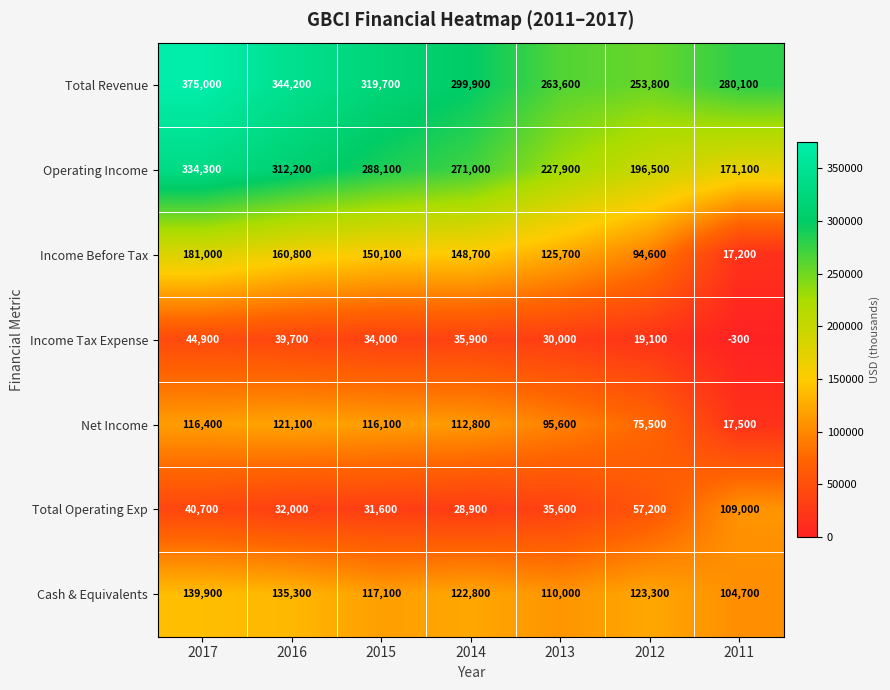

Rank the series at 2014 from highest to lowest value.

Total Revenue, Operating Income, Income Before Tax, Cash & Equivalents, Net Income, Income Tax Expense, Total Operating Exp